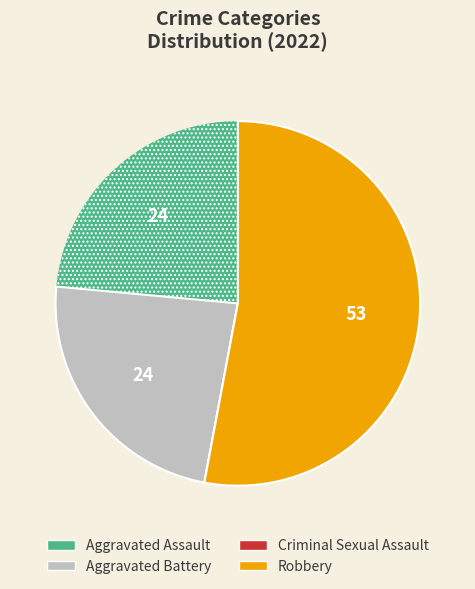

Is there any slice that represents more than half of the pie?

Yes